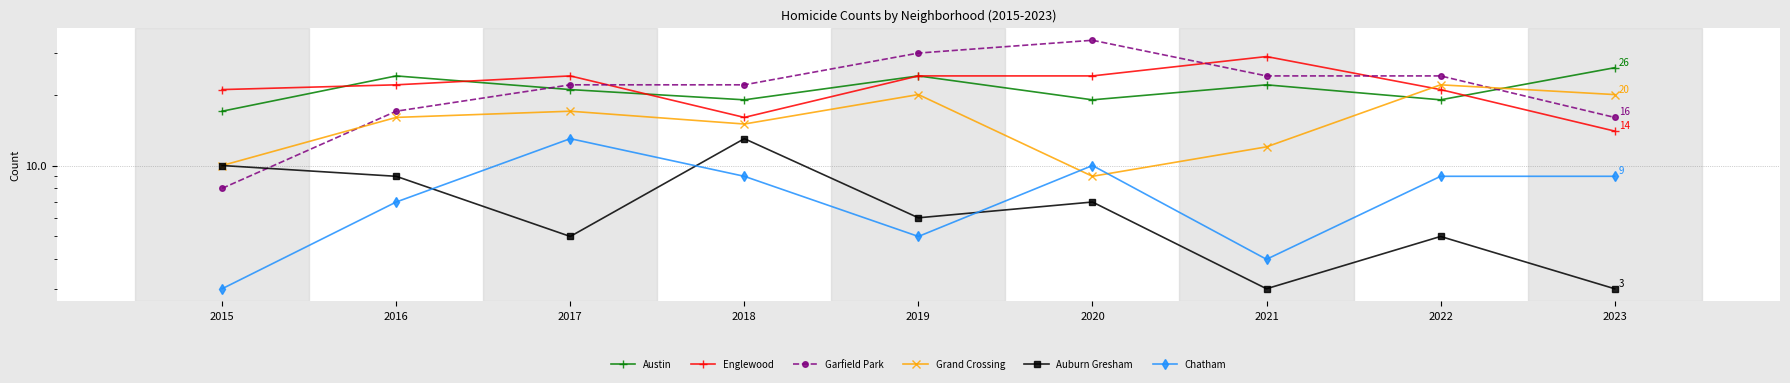

After their last crossing, which series has the higher values: Garfield Park or Auburn Gresham?

Garfield Park